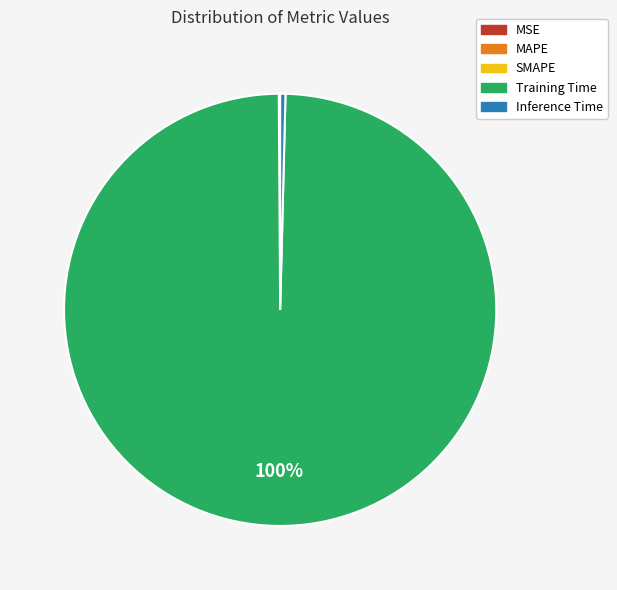

Is it true that Training Time is 100% of the pie?

True